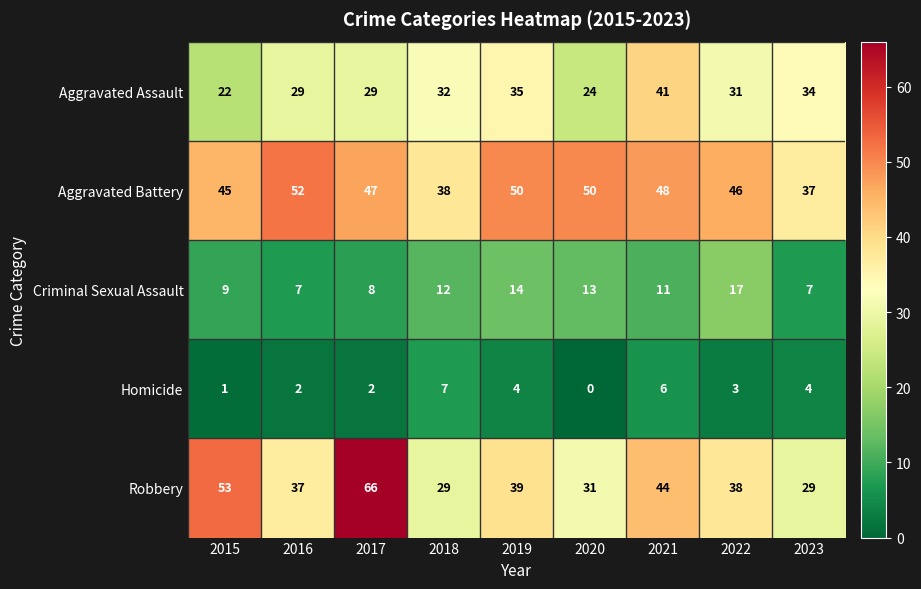

What is the maximum value shown in the chart?

66